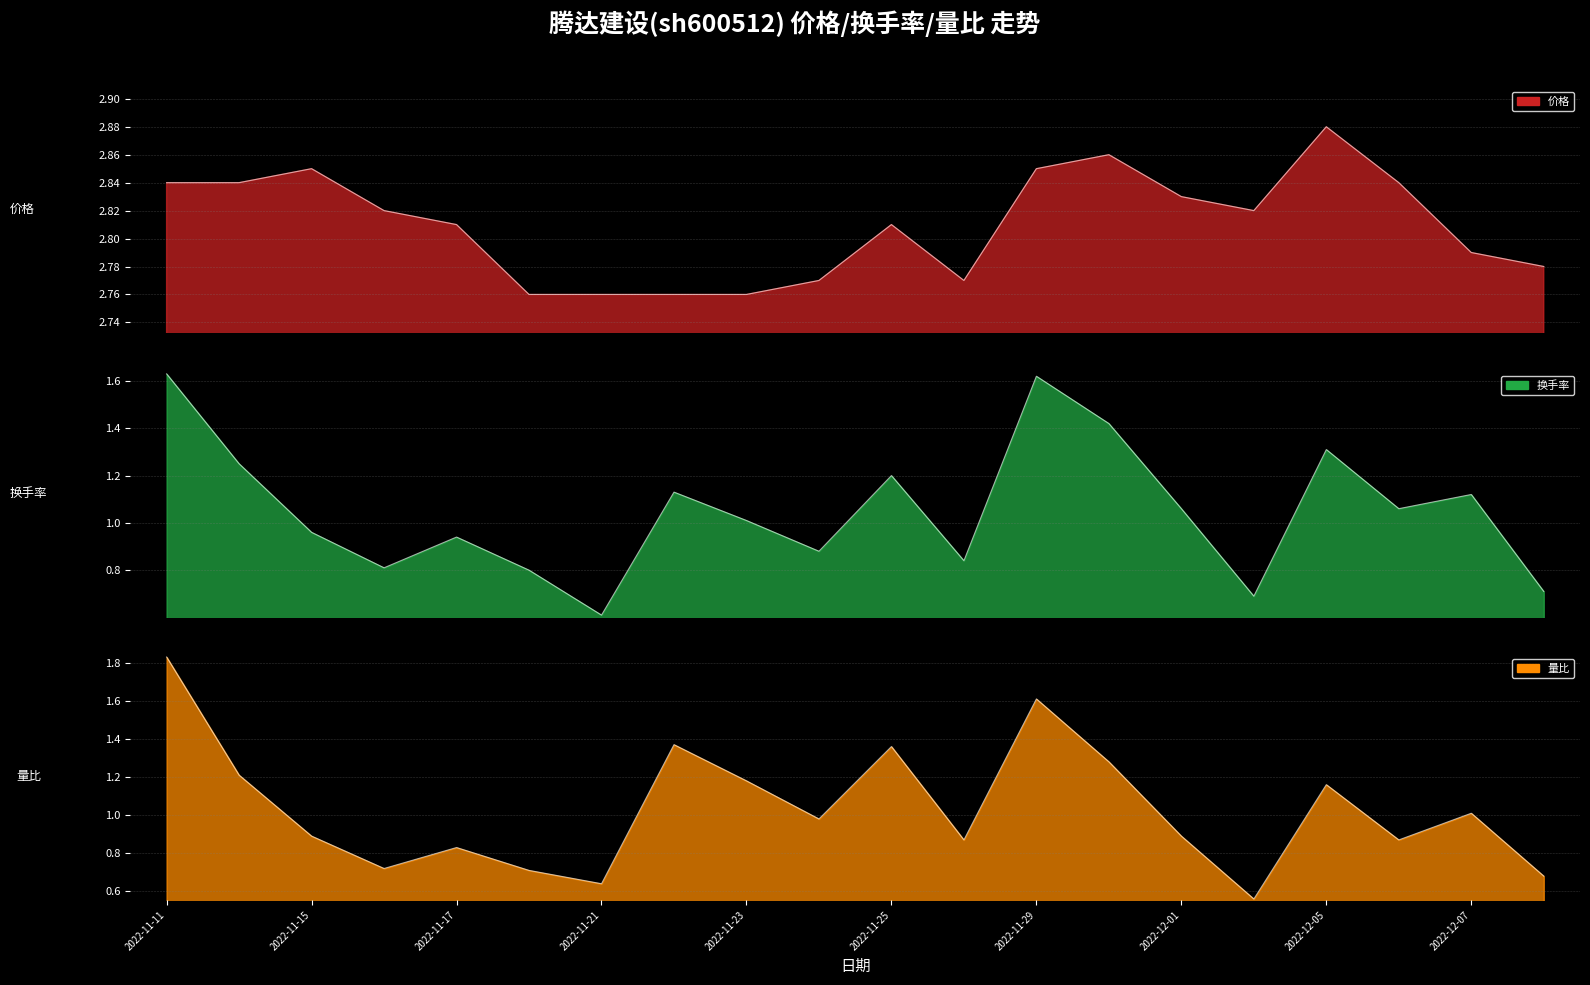

At which category is the sum across all series the highest?

2022-11-11